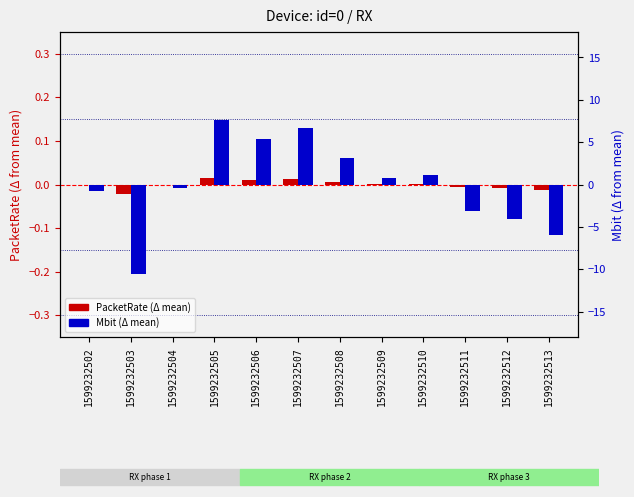

How many groups of bars are there?

12